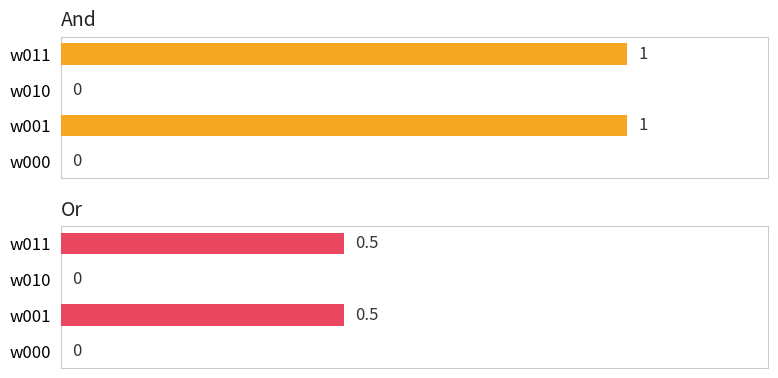

At w001, list the series in order from smallest to largest.

Or, And